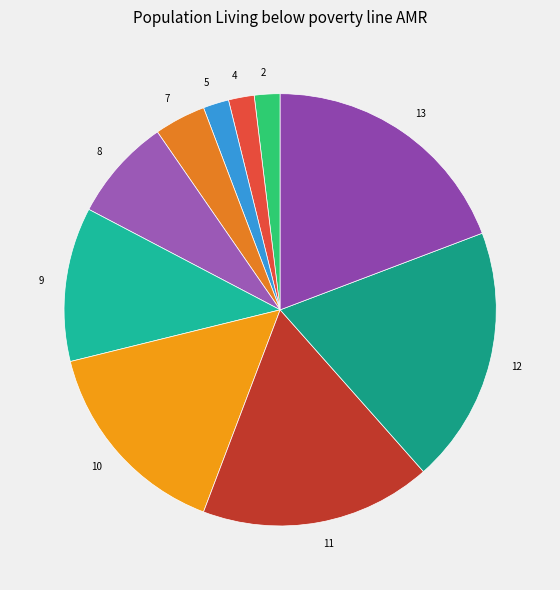

How many segments does this pie chart have?

10